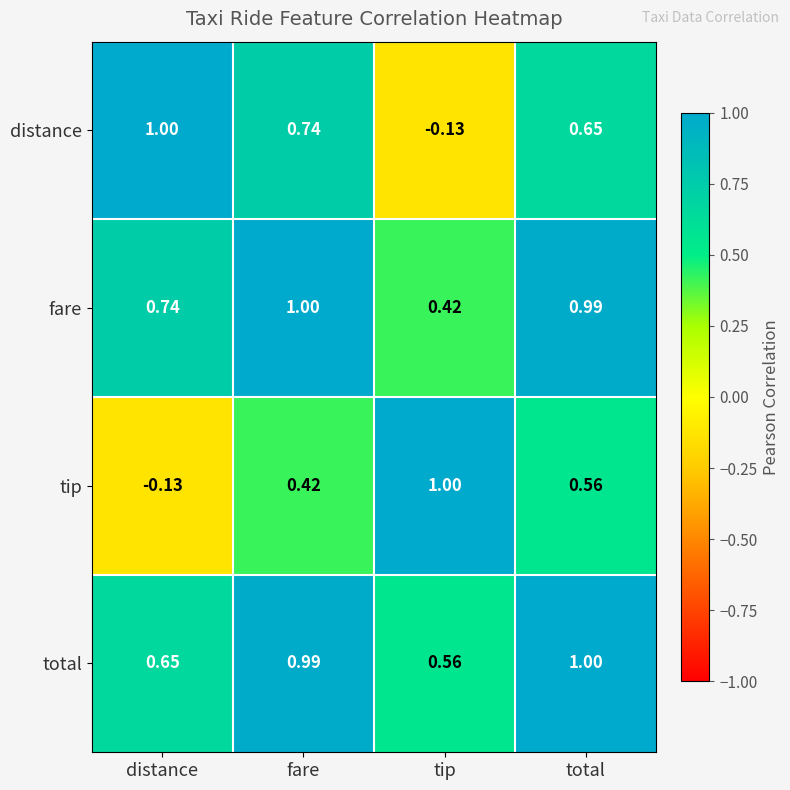

Rank the series at distance from highest to lowest value.

distance, fare, total, tip